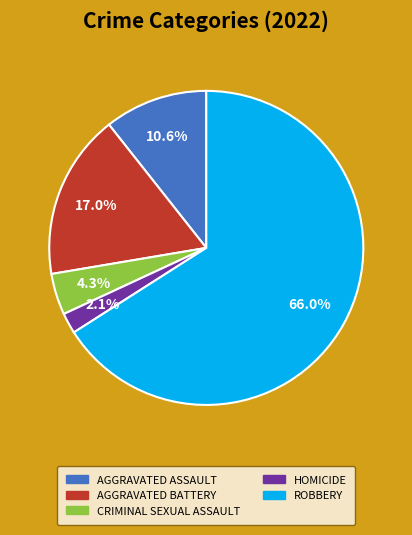

Does any single category account for the majority?

Yes